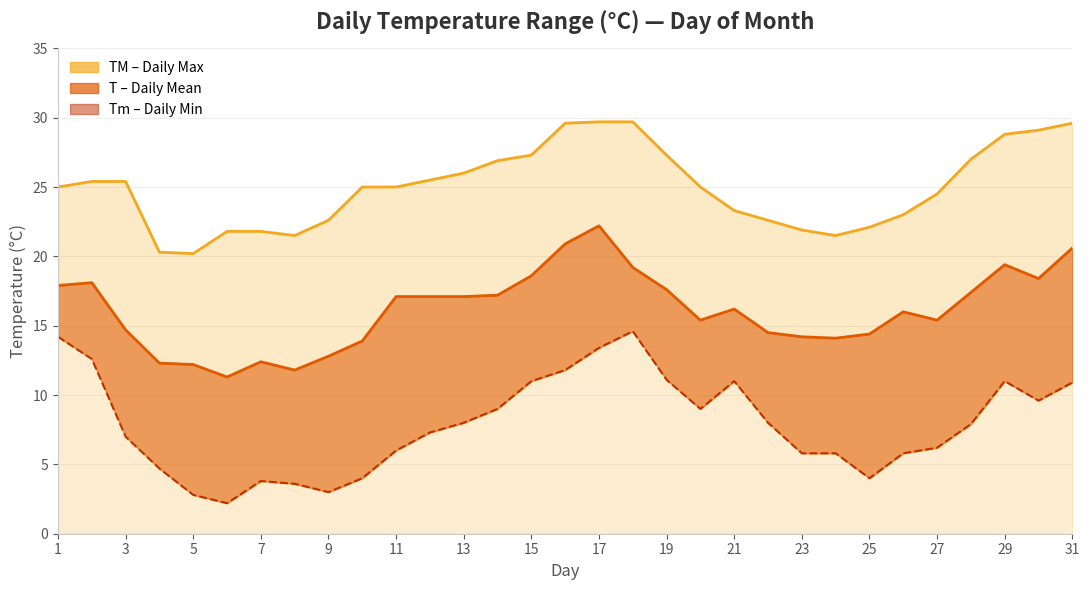

True or false: T and TM cross at least once.

False